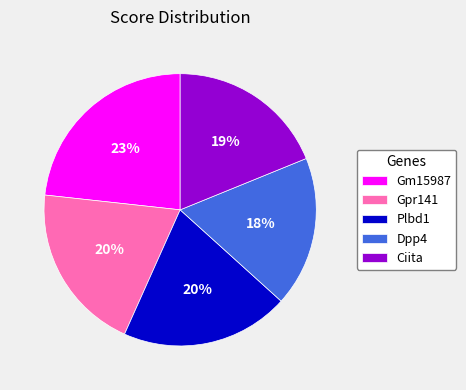

How many segments does this pie chart have?

5